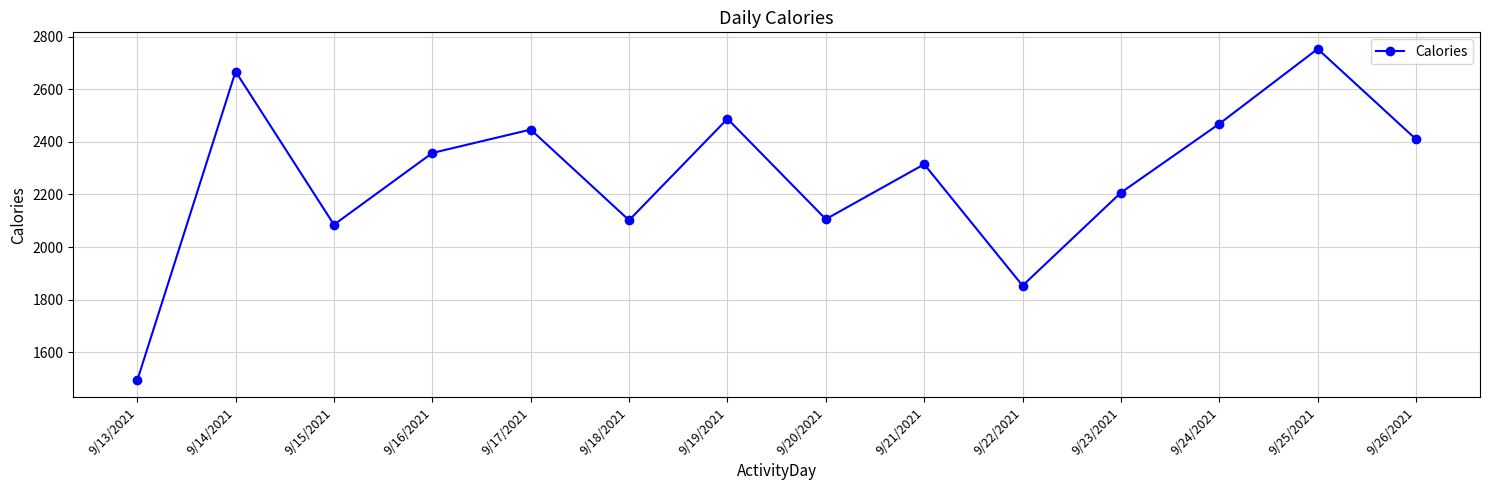

How many values are below 2358?

7